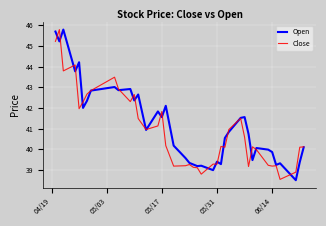

What is the minimum value shown in the chart?

38.5